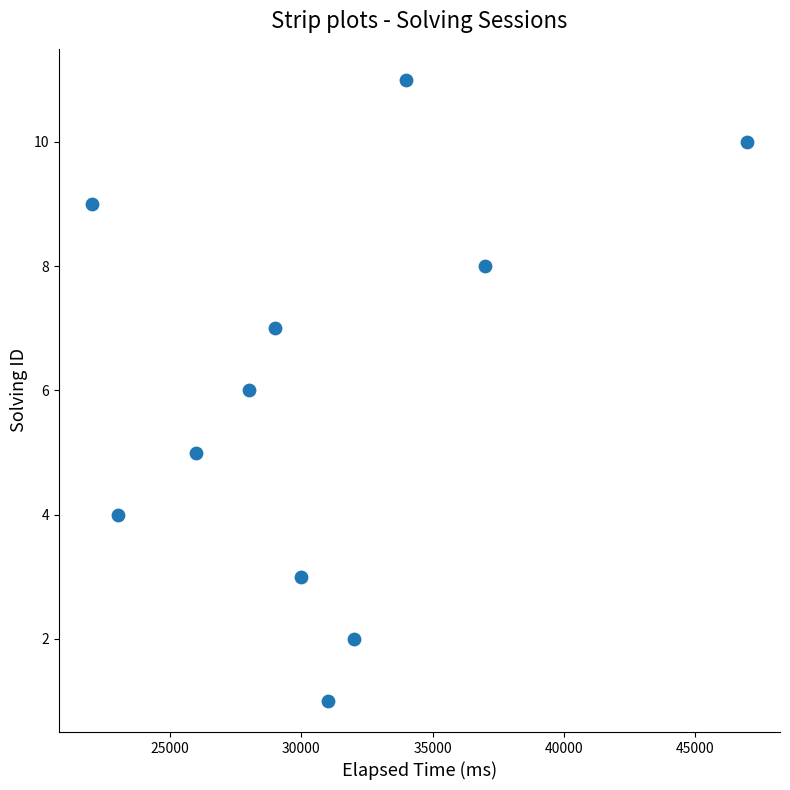

What is the average Y value?

6